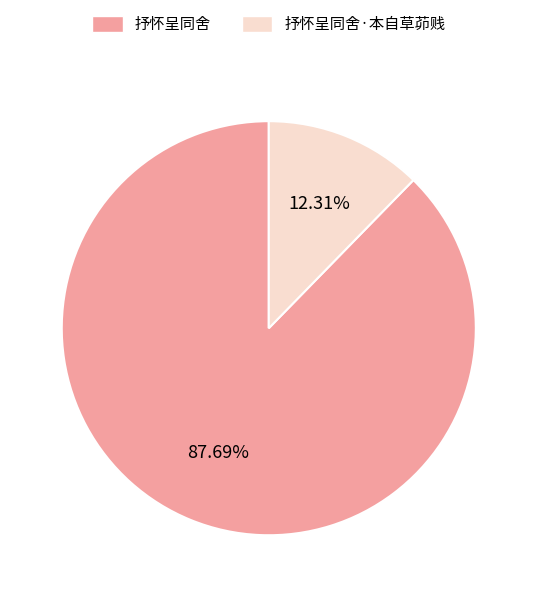

Is there any slice that represents more than half of the pie?

Yes